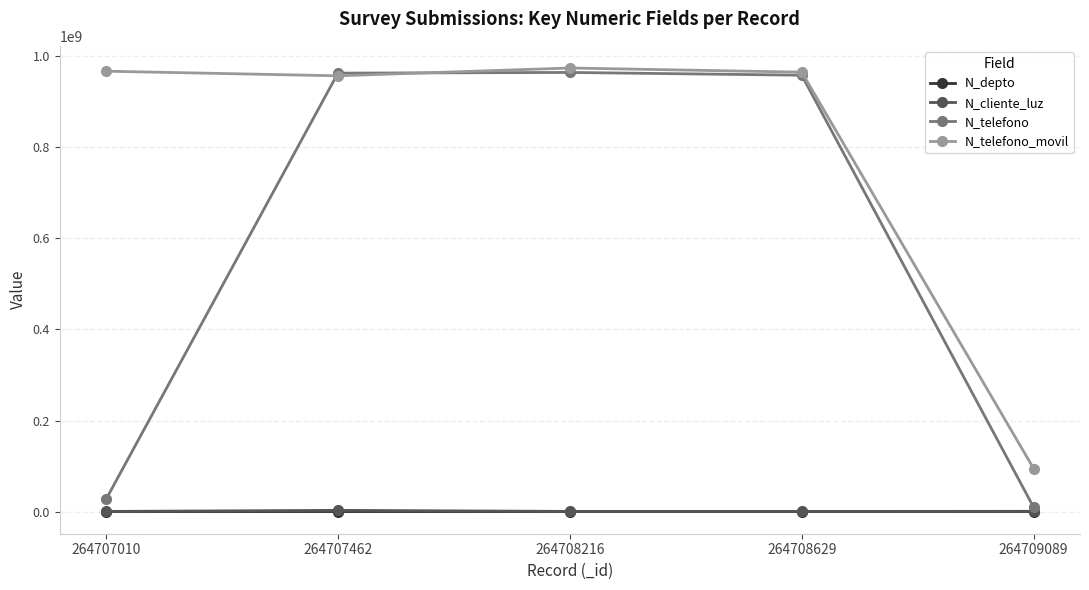

At which label does N_telefono first exceed 958714336?

264707462